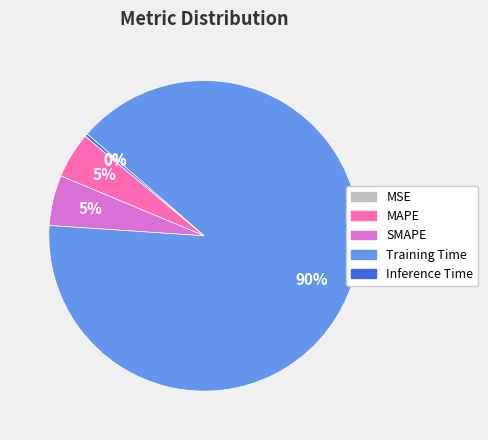

Do Inference Time and Training Time together represent more than half of the pie?

Yes